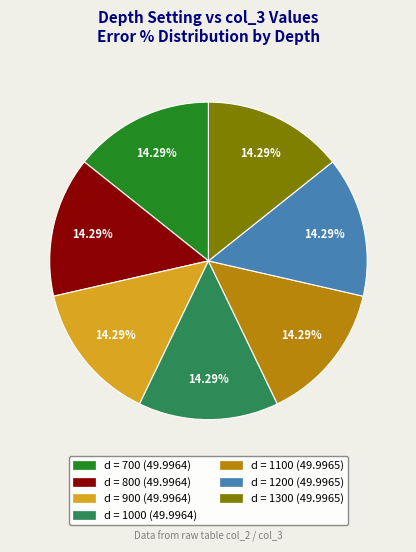

Combined, do d = 1000 and d = 700 account for over 50%?

No